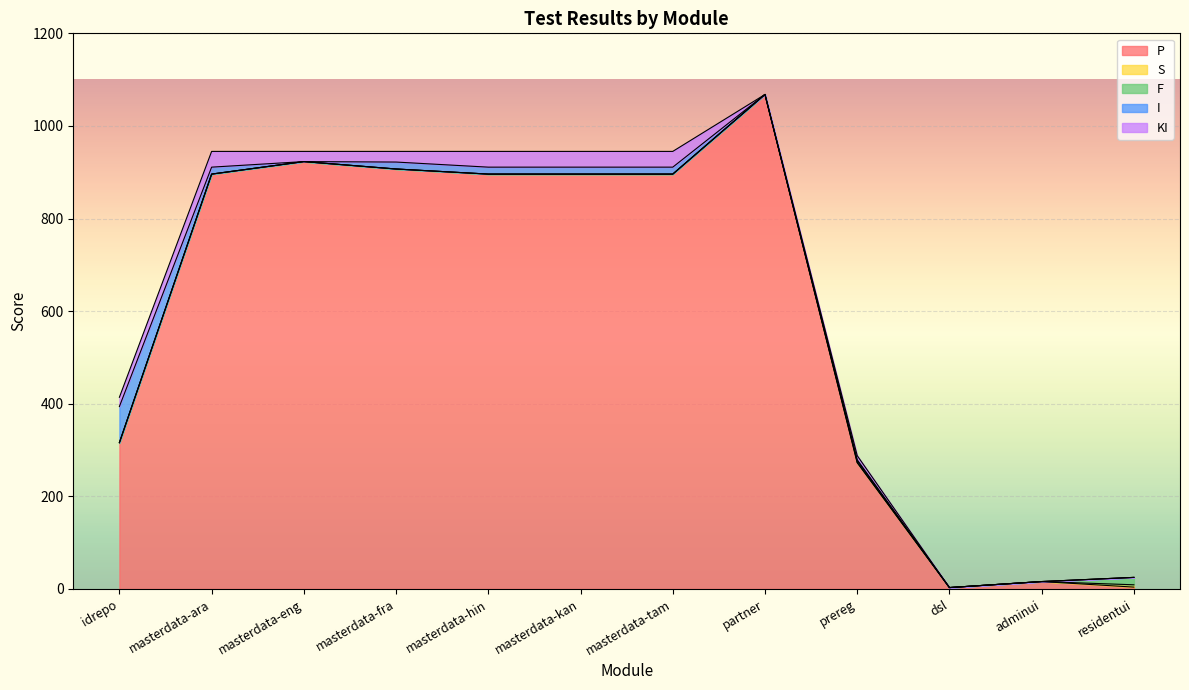

Reading left to right, what are all the values shown in this chart?

P: idrepo=316	masterdata-ara=896	masterdata-eng=923	masterdata-fra=907	masterdata-hin=896	masterdata-kan=896	masterdata-tam=896	partner=1068	prereg=273	dsl=3	adminui=16	residentui=4
S: idrepo=0	masterdata-ara=0	masterdata-eng=0	masterdata-fra=0	masterdata-hin=0	masterdata-kan=0	masterdata-tam=0	partner=0	prereg=0	dsl=0	adminui=0	residentui=5
F: idrepo=0	masterdata-ara=0	masterdata-eng=0	masterdata-fra=0	masterdata-hin=0	masterdata-kan=0	masterdata-tam=0	partner=0	prereg=4	dsl=0	adminui=0	residentui=16
I: idrepo=78	masterdata-ara=15	masterdata-eng=0	masterdata-fra=15	masterdata-hin=15	masterdata-kan=15	masterdata-tam=15	partner=0	prereg=2	dsl=0	adminui=0	residentui=0
KI: idrepo=20	masterdata-ara=34	masterdata-eng=22	masterdata-fra=23	masterdata-hin=34	masterdata-kan=34	masterdata-tam=34	partner=0	prereg=9	dsl=0	adminui=0	residentui=0